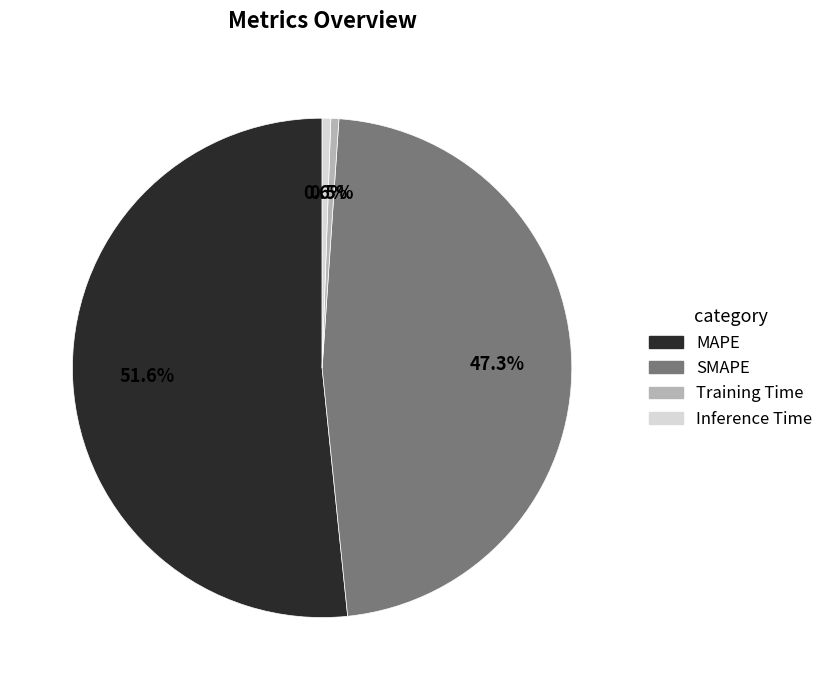

To the nearest percent, what percentage of the pie is SMAPE?

47%